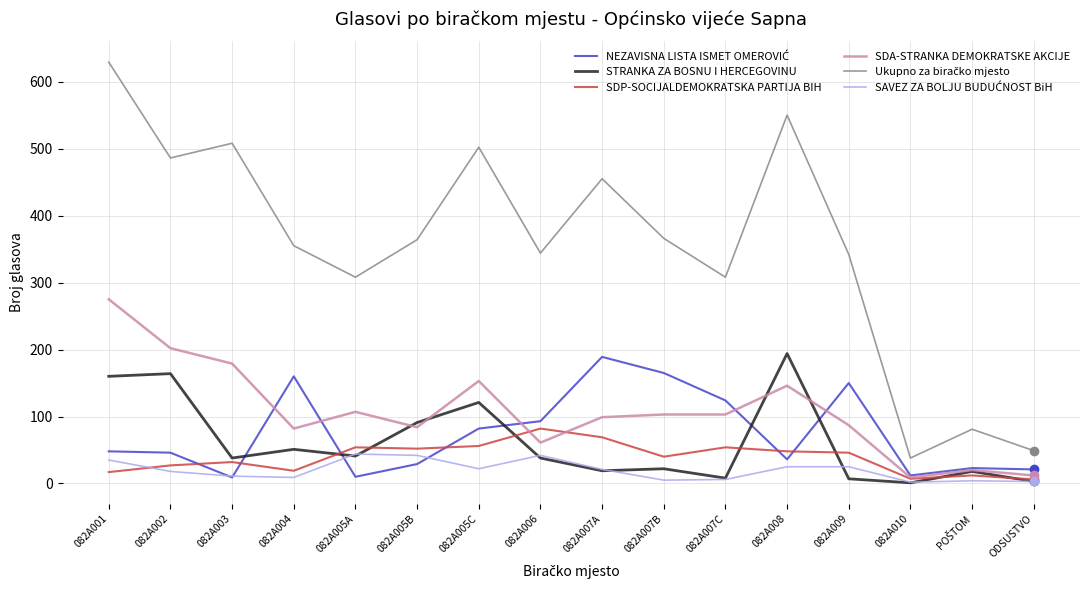

At which category is the sum across all series the highest?

082A001